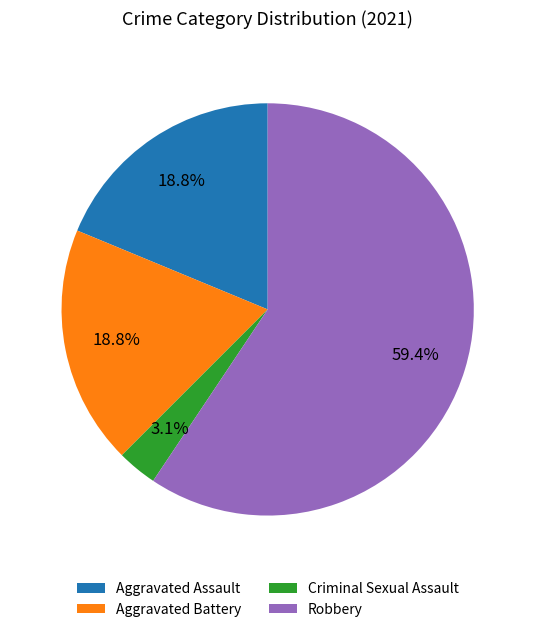

Which slice is the largest?

Robbery